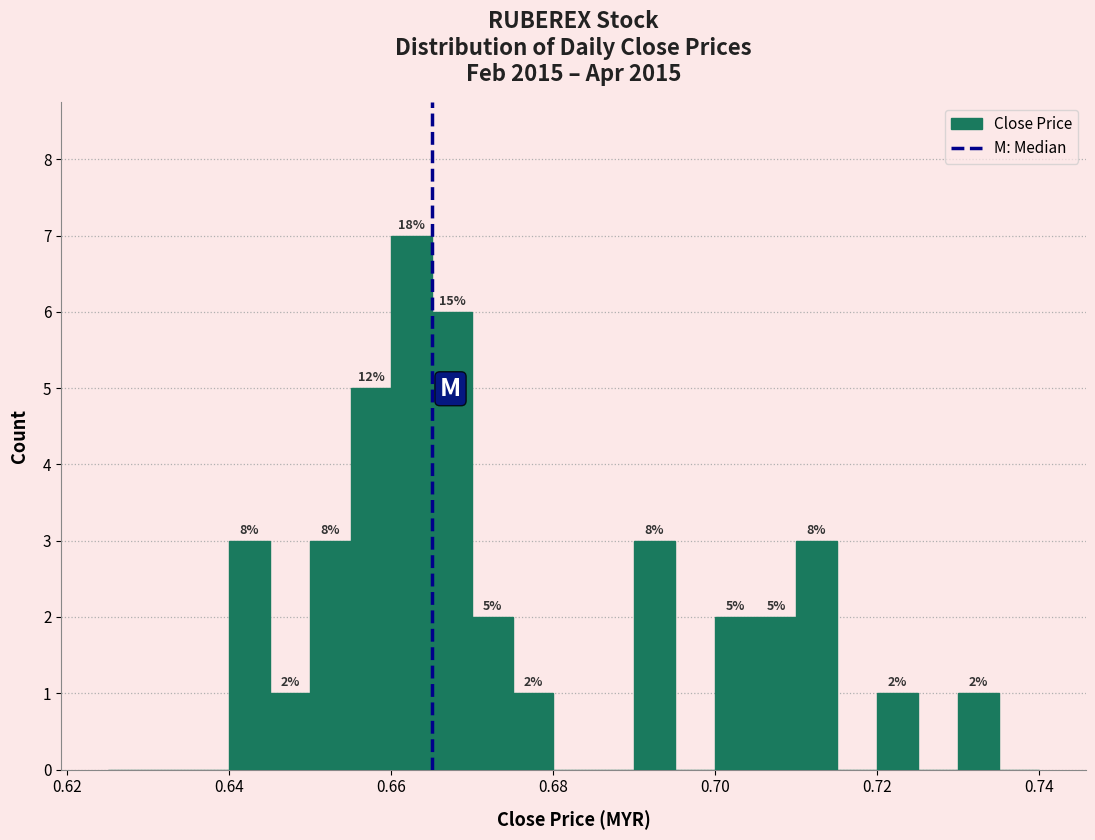

Read against the x-axis, roughly where is the centre of the tallest bar?

0.662